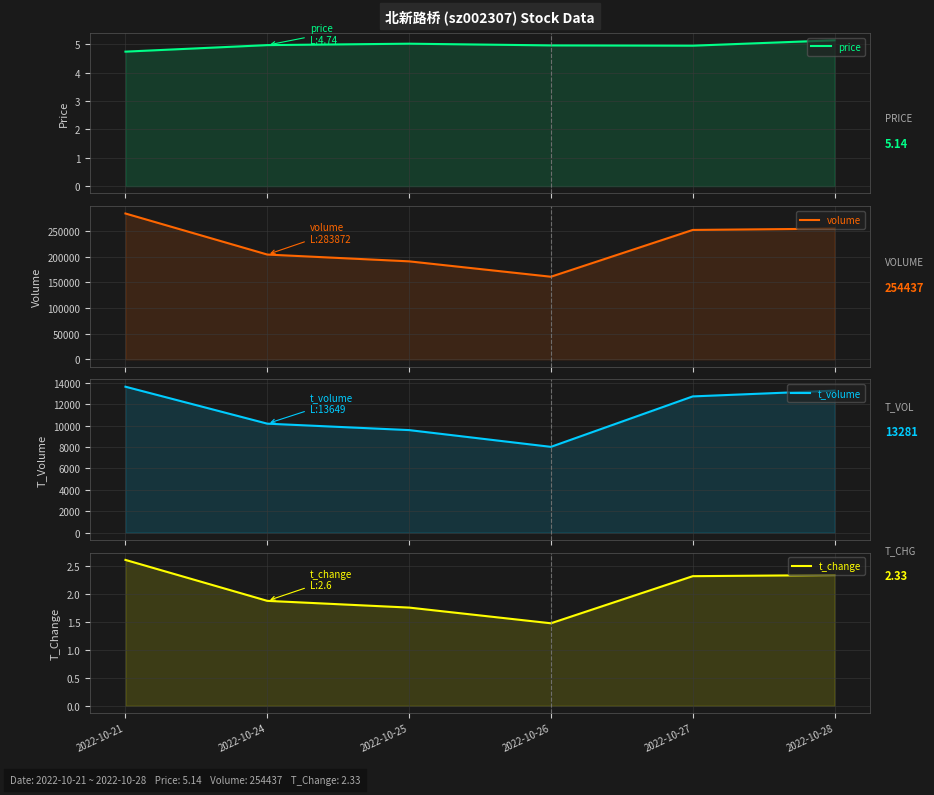

What is the difference between the maximum and minimum values in the t_change series?

1.1